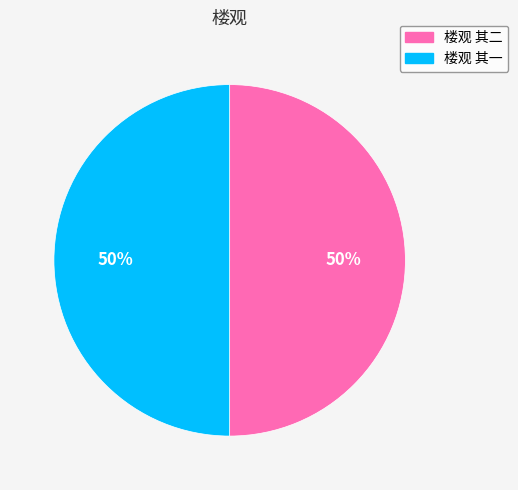

The 楼观 其一 slice represents 62% of the pie. True or false?

False